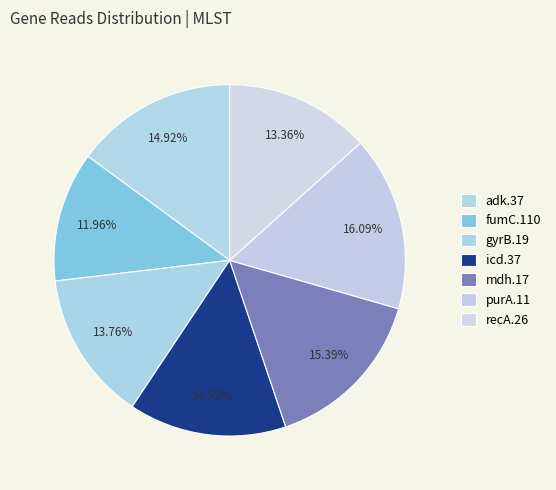

How many segments does this pie chart have?

7